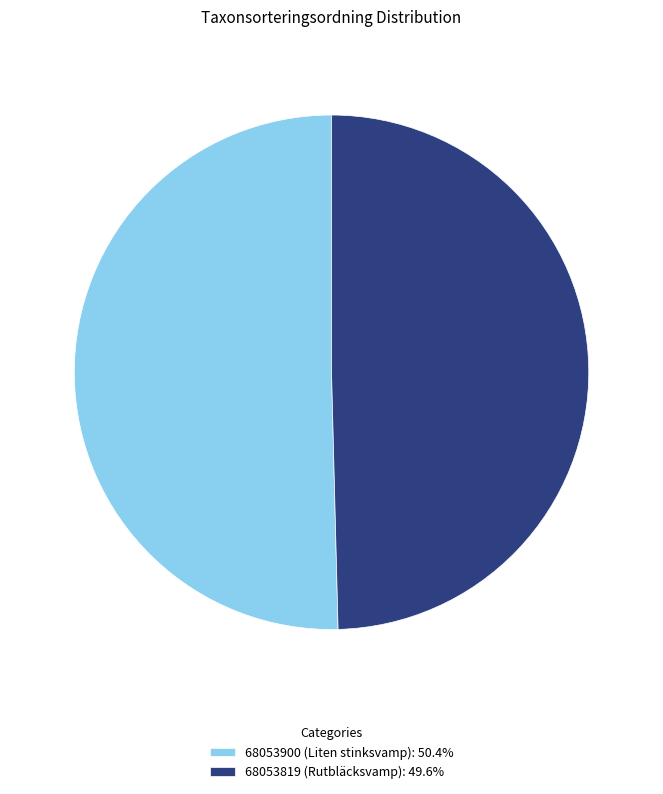

True or false: 68053819 (Rutbläcksvamp) accounts for 56% of the total.

False